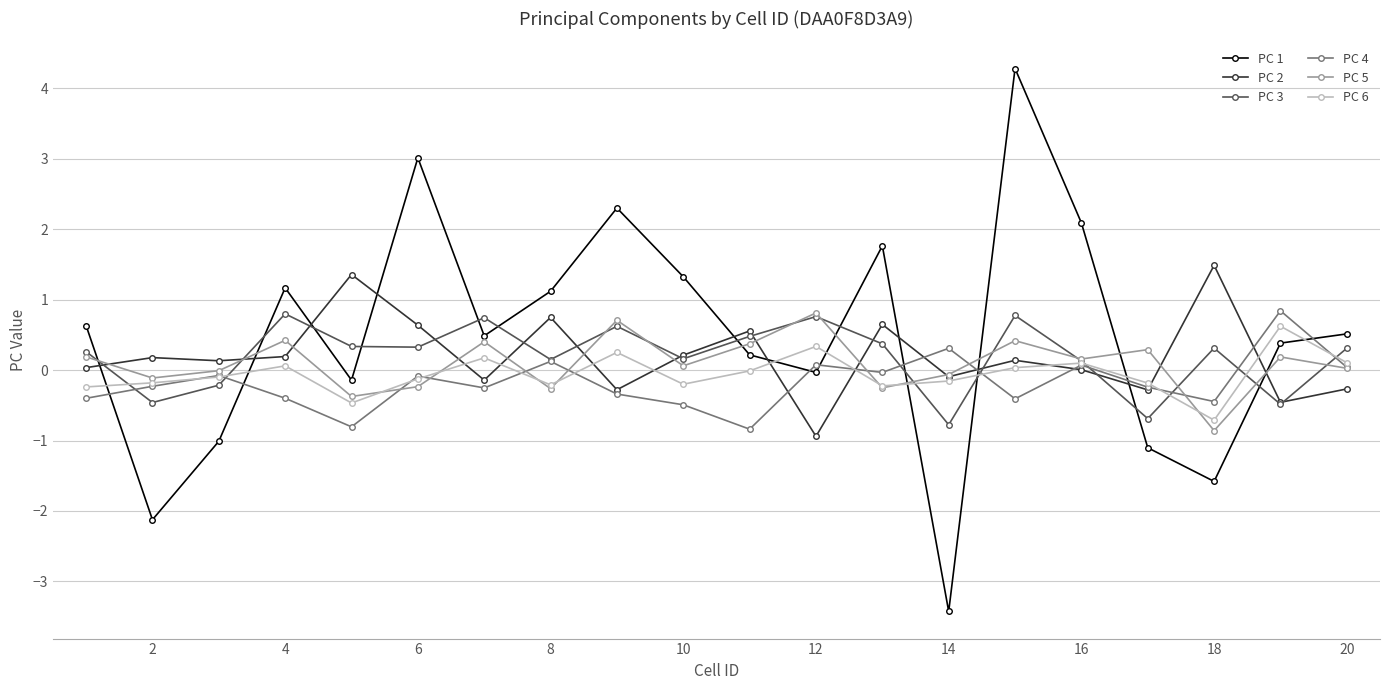

How many categories are shown in the chart?

20